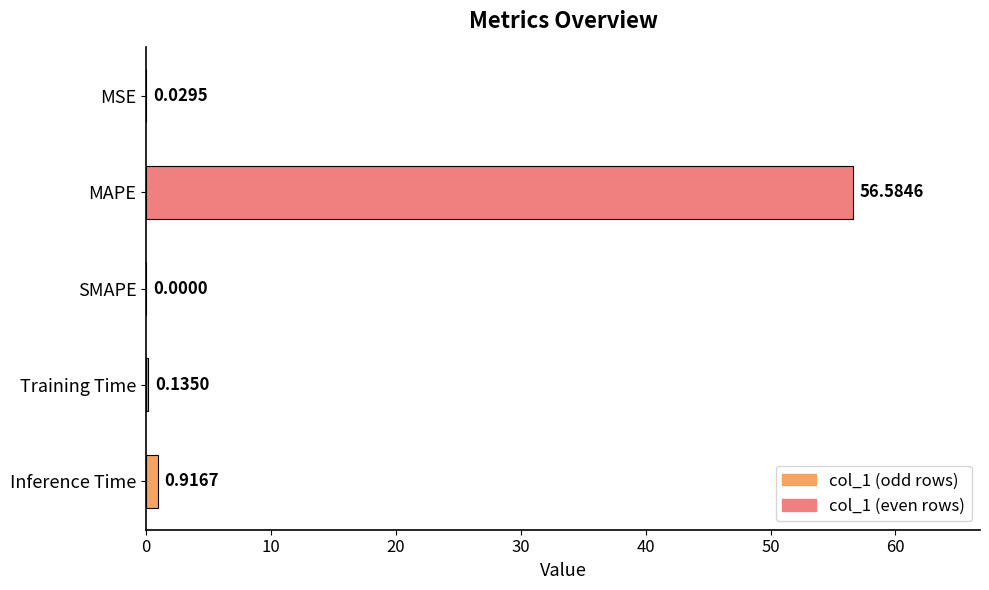

At which category does the chart reach its peak across all series?

MAPE